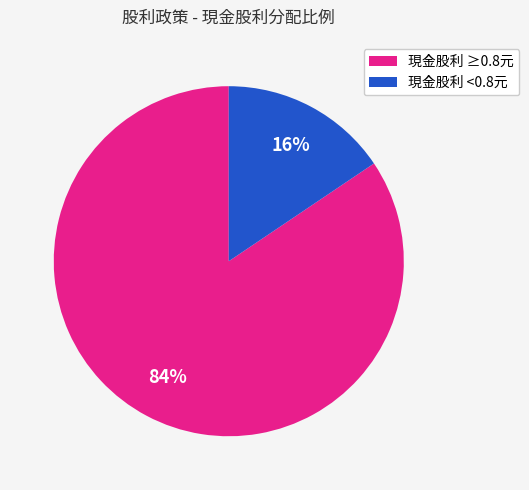

Combined, do 現金股利 <0.8元 and 現金股利 ≥0.8元 account for over 50%?

Yes